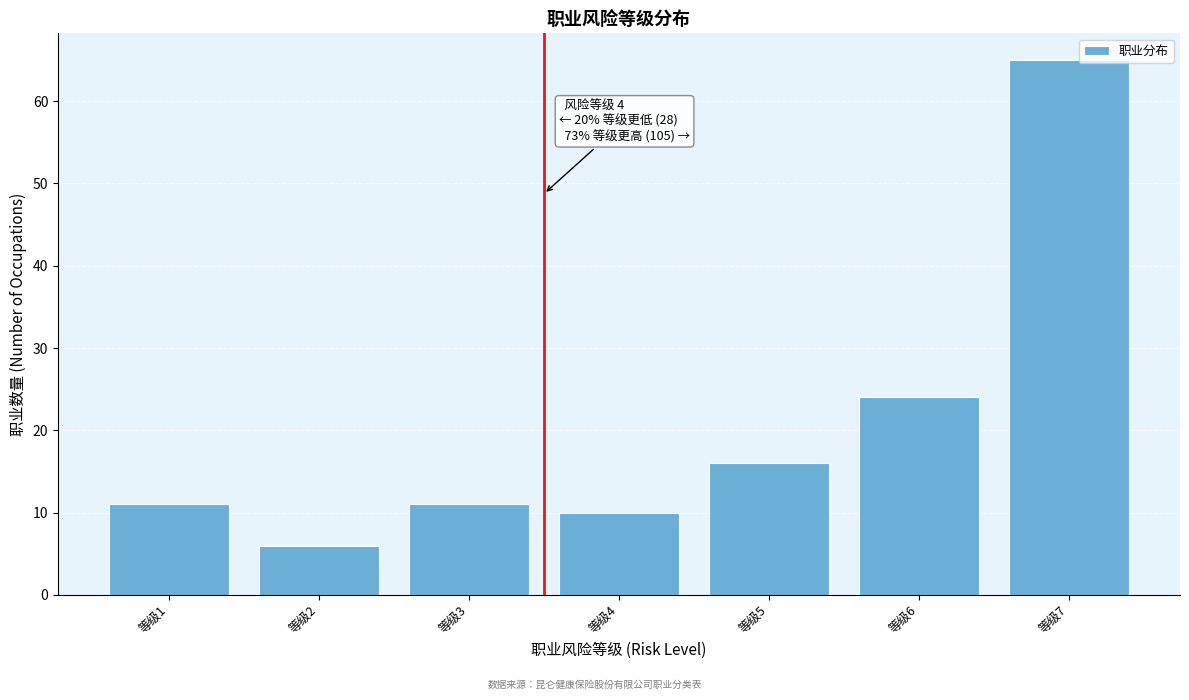

Reading right to left, what are all the values shown in this chart?

65	24	16	10	11	6	11